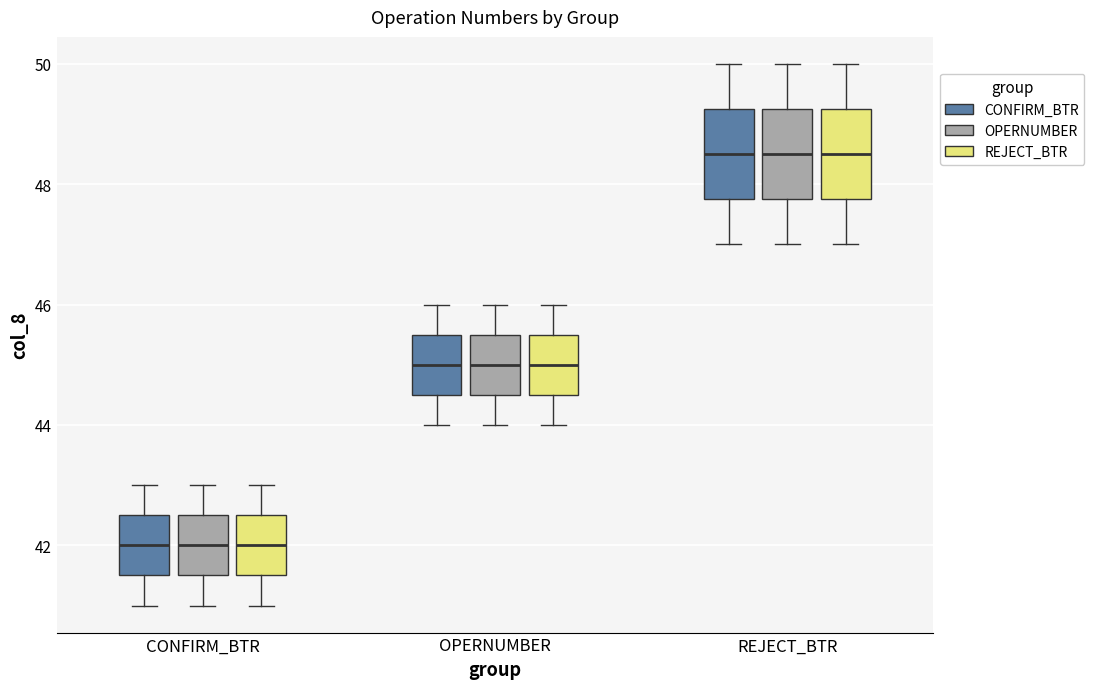

Reading left to right, read every box against the y-axis: the position of its median line, the range the box covers, and the ends of its whiskers. The values are not printed on the chart, so give them approximately, as read against the axis.

CONFIRM_BTR (CONFIRM_BTR): median 42.0, box 41.6 to 42.6, whiskers 41.0 to 43.0
CONFIRM_BTR (OPERNUMBER): median 42.0, box 41.6 to 42.6, whiskers 41.0 to 43.0
CONFIRM_BTR (REJECT_BTR): median 42.0, box 41.6 to 42.6, whiskers 41.0 to 43.0
OPERNUMBER (CONFIRM_BTR): median 45.0, box 44.6 to 45.6, whiskers 44.0 to 46.0
OPERNUMBER (OPERNUMBER): median 45.0, box 44.6 to 45.6, whiskers 44.0 to 46.0
OPERNUMBER (REJECT_BTR): median 45.0, box 44.6 to 45.6, whiskers 44.0 to 46.0
REJECT_BTR (CONFIRM_BTR): median 48.6, box 47.8 to 49.2, whiskers 47.0 to 50.0
REJECT_BTR (OPERNUMBER): median 48.6, box 47.8 to 49.2, whiskers 47.0 to 50.0
REJECT_BTR (REJECT_BTR): median 48.6, box 47.8 to 49.2, whiskers 47.0 to 50.0